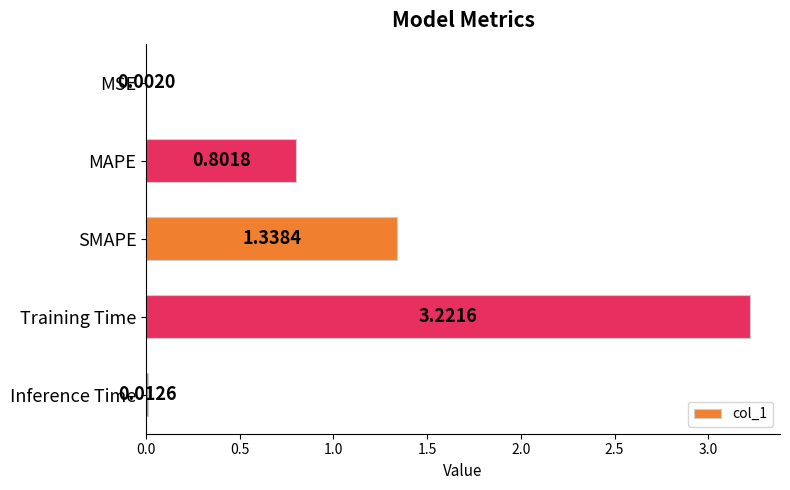

What is the sum of the values at MAPE and SMAPE?

2.1